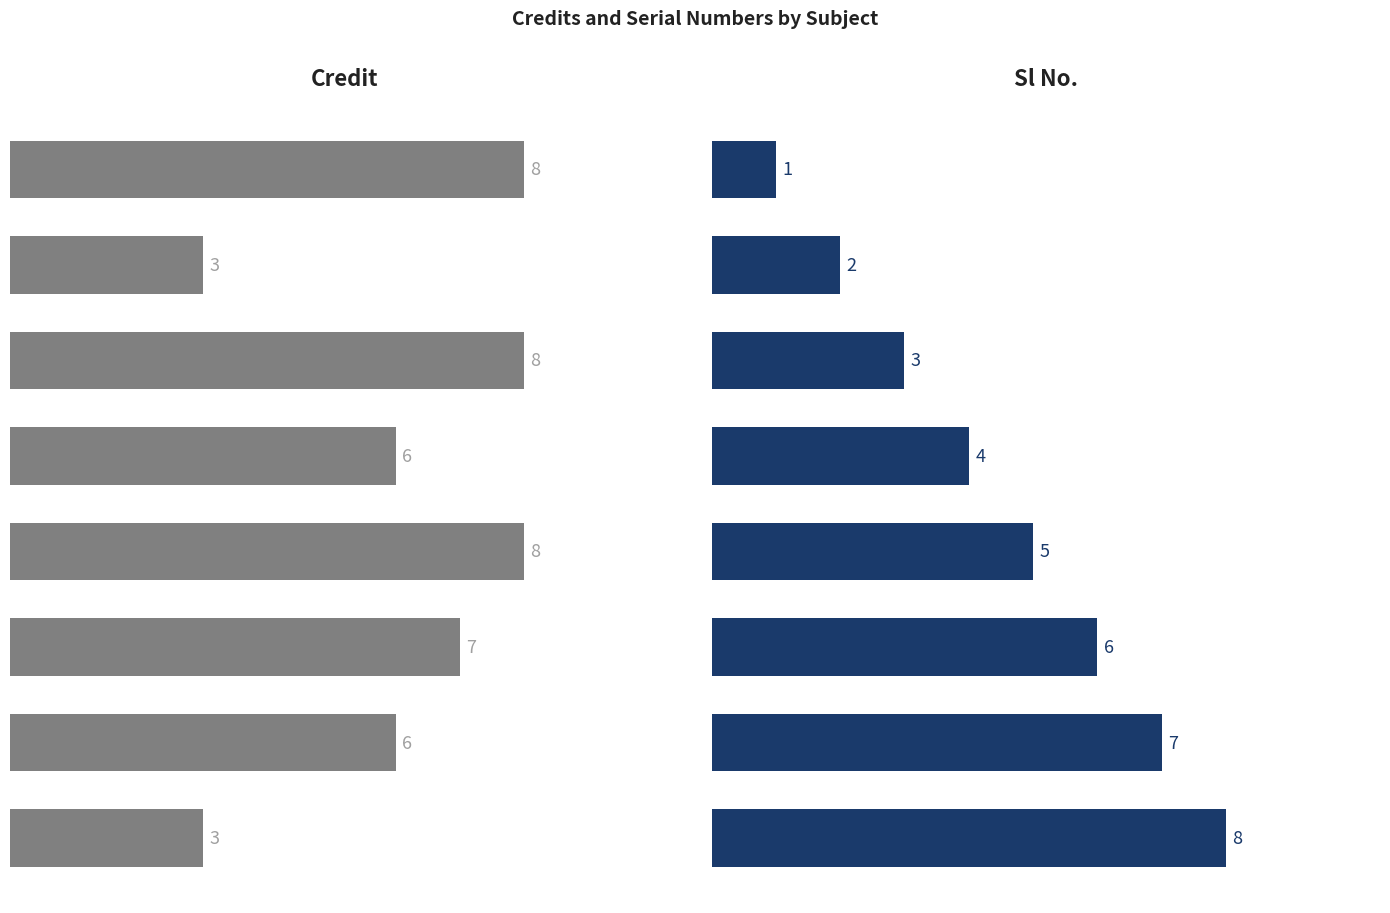

What value does the Sl No. series have at Engg Drawing?

6